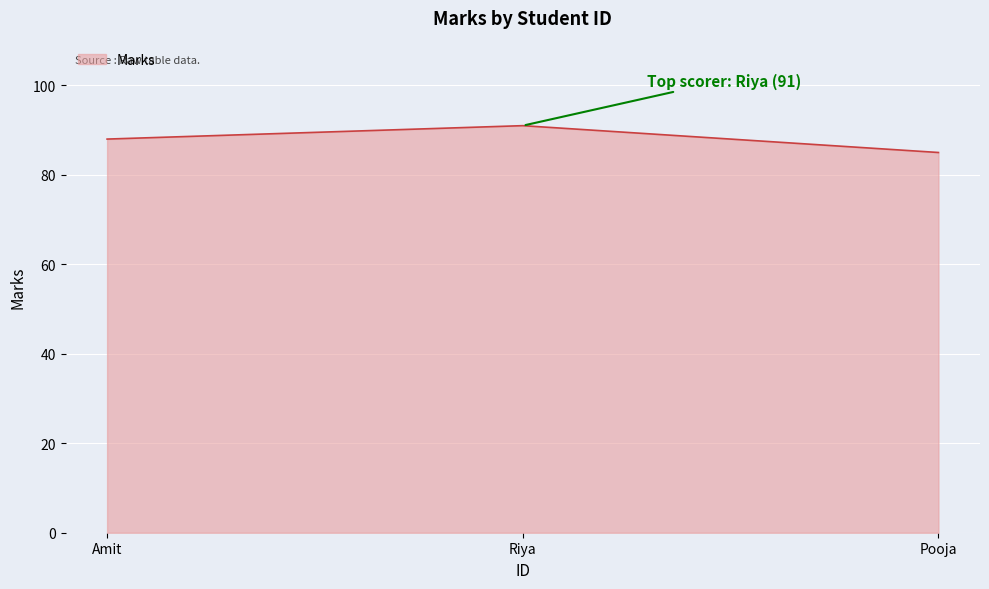

How many values are below 88?

1